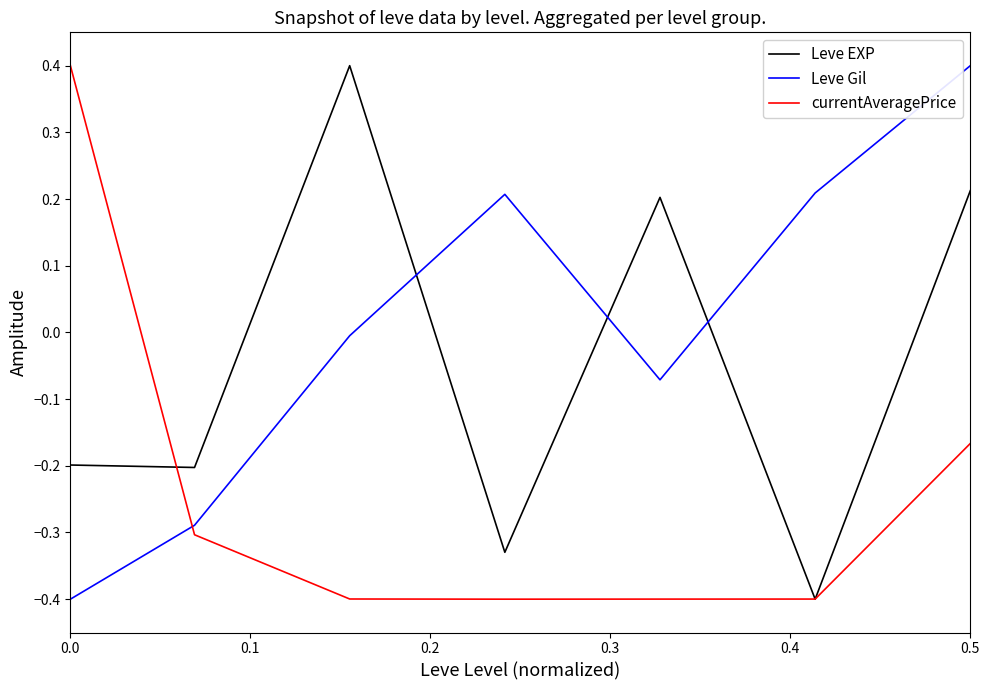

What is the difference between the maximum and minimum values in the Leve EXP series?

0.8